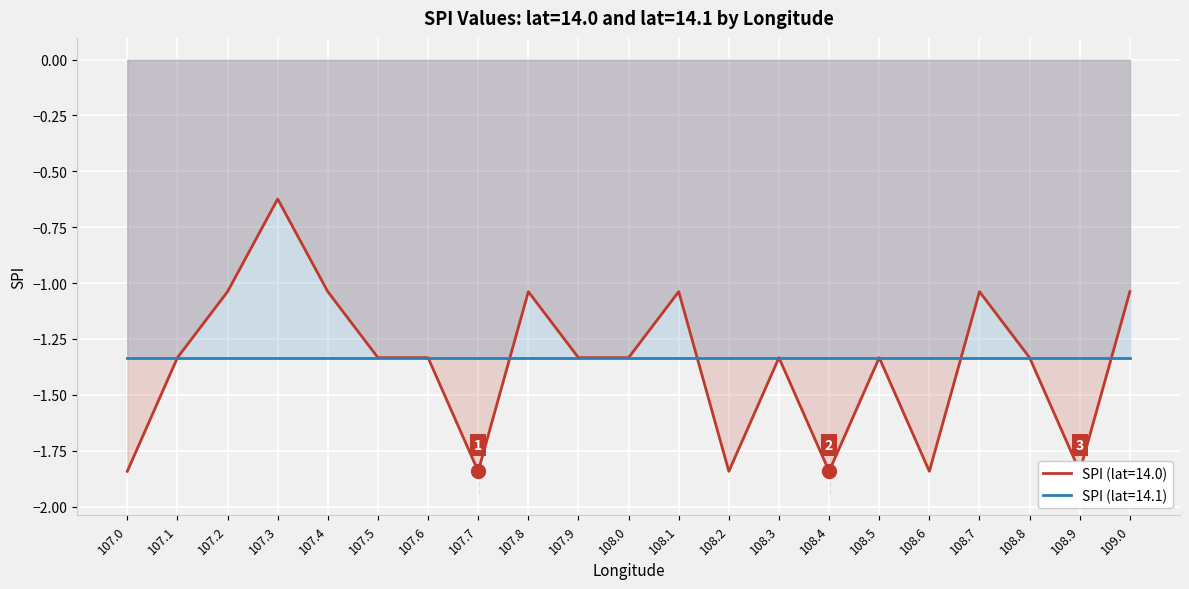

How many interior local valleys (lower than both neighbors) does the data have?

5